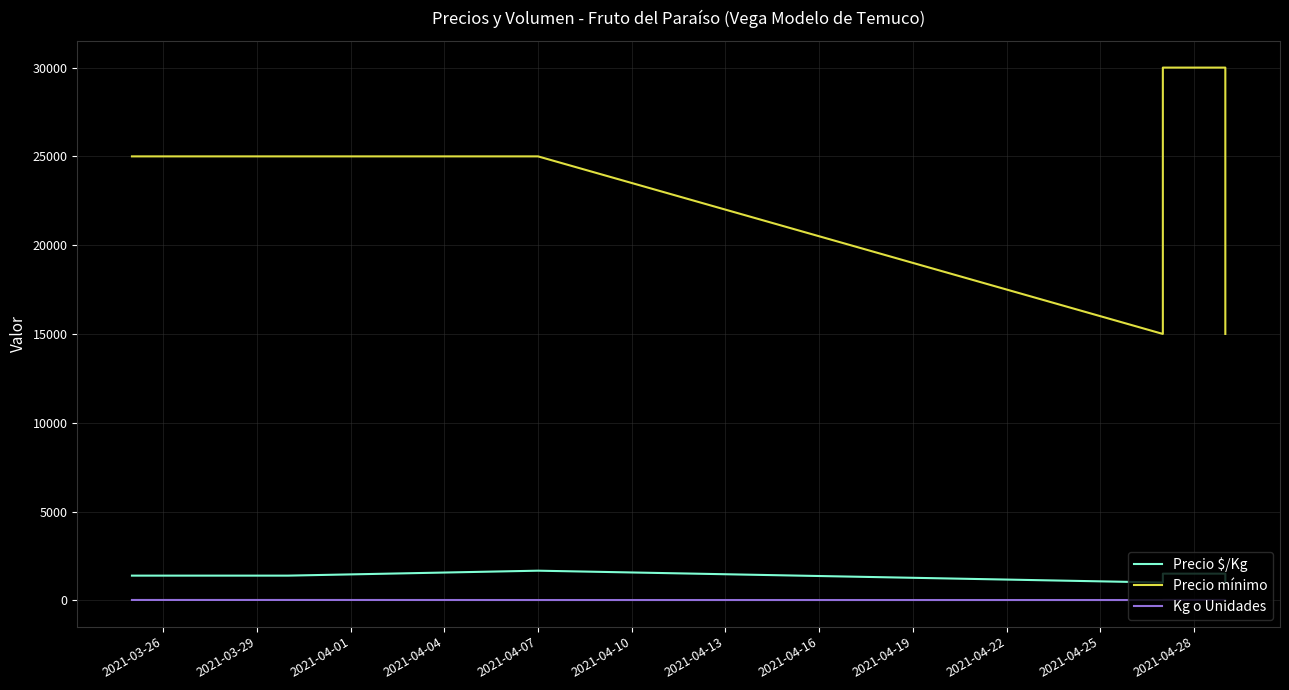

True or false: Precio mínimo and Kg o Unidades intersect in this chart.

False